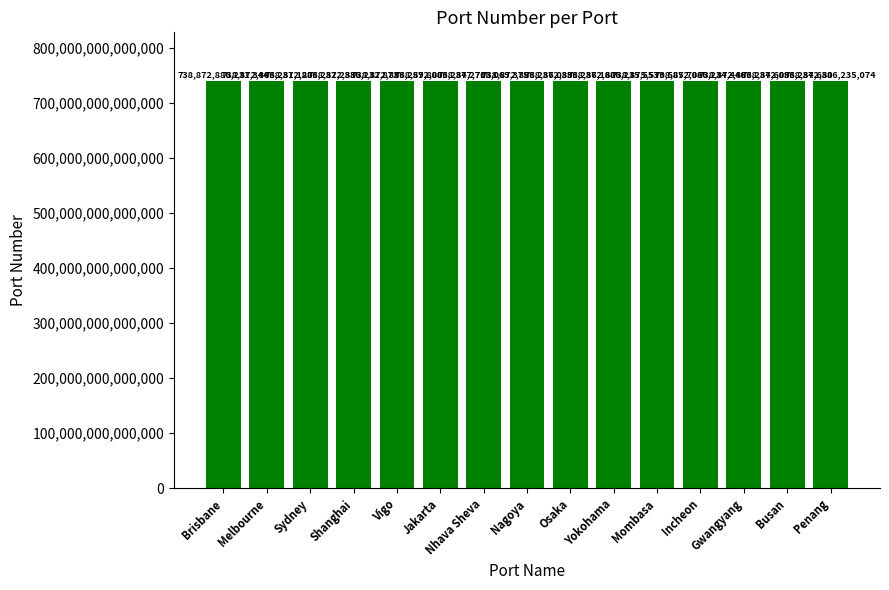

Are the bars grouped side by side (vs. stacked)?

No